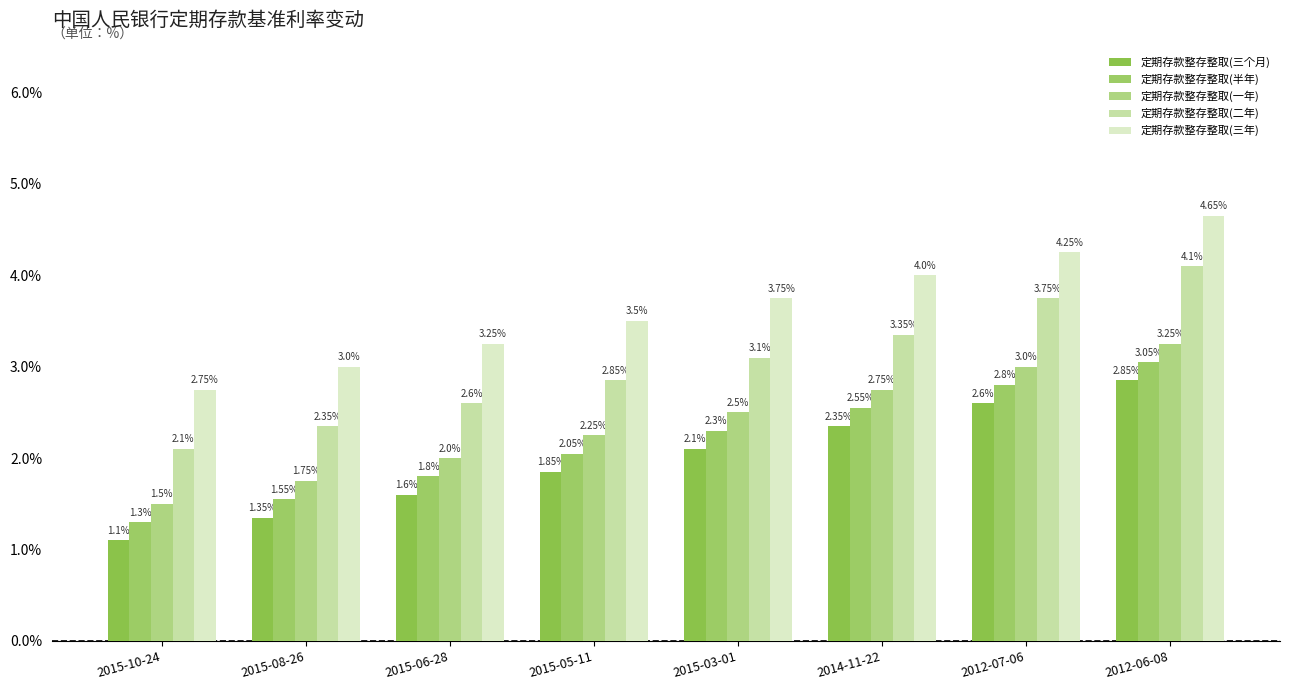

Does the chart contain stacked bars?

No